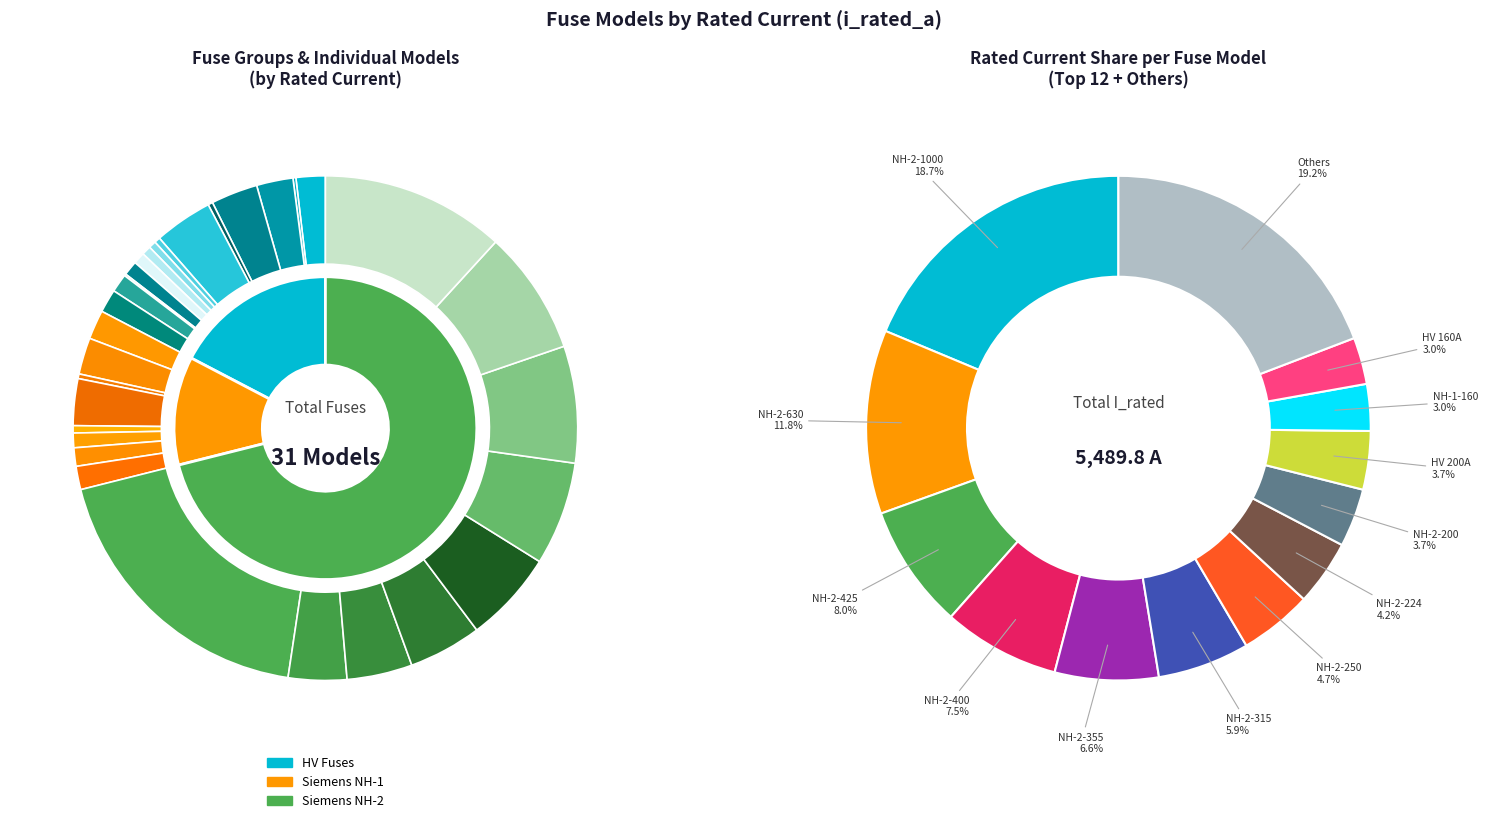

Count the number of slices in the pie.

31